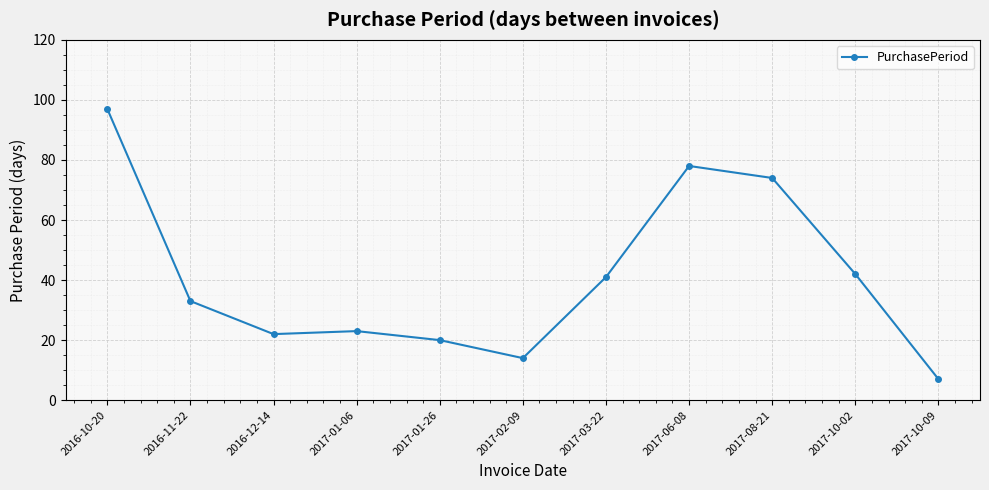

Does the chart display data point markers on the line(s)?

Yes